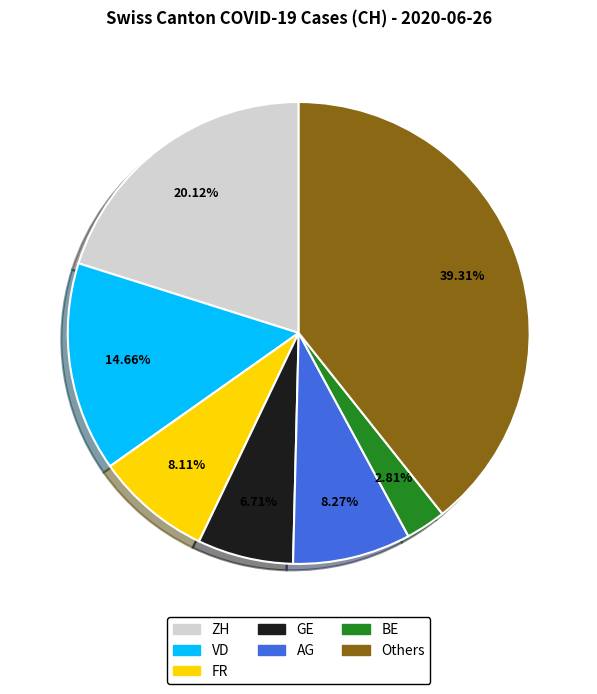

Is there a majority slice in this chart?

No